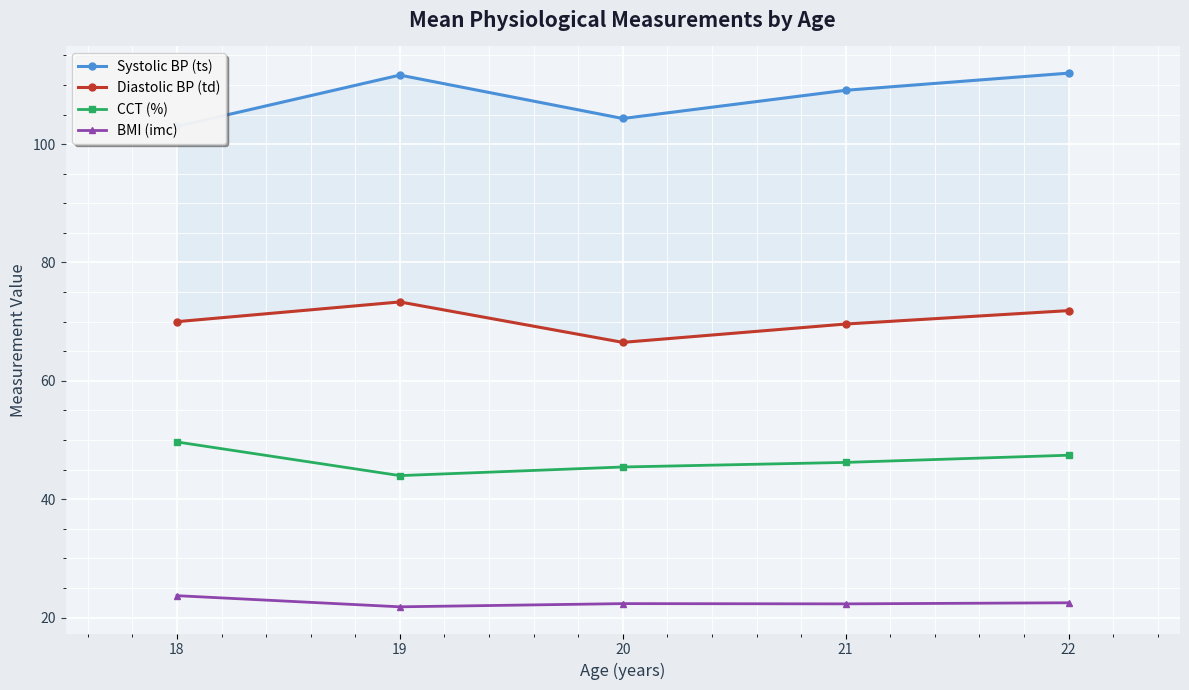

Which series has the widest spread of values?

Systolic BP (ts)